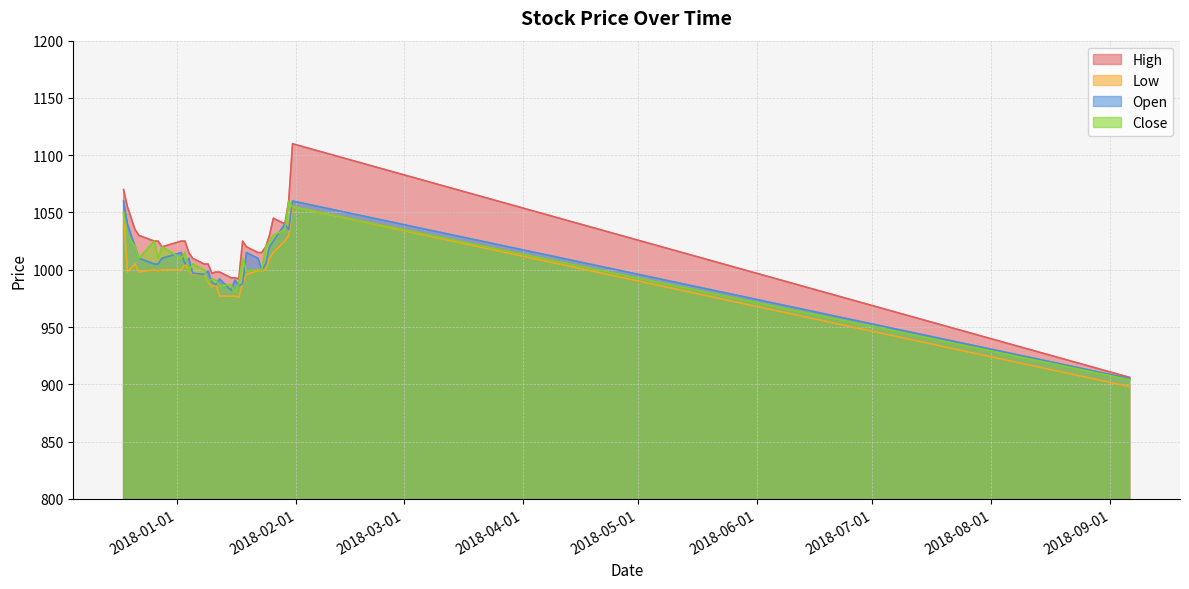

Which has a higher value, 2018-01-18 or 2018-01-02?

2018-01-18